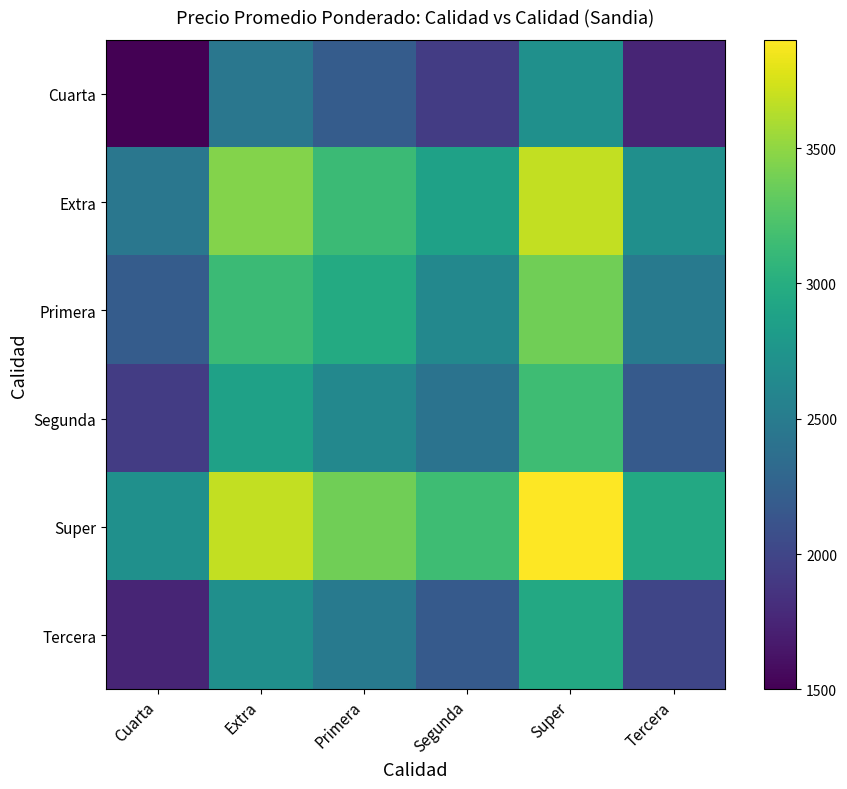

At how many categories does at least one series exceed 1900?

6